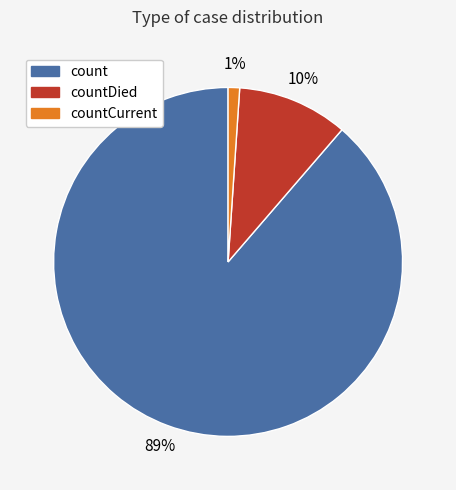

Is there a majority slice in this chart?

Yes